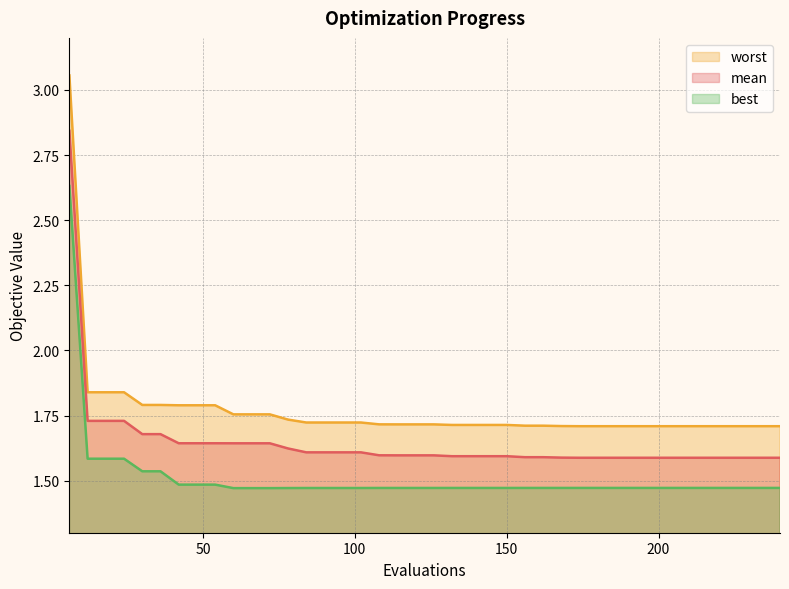

Reading left to right, what are all the values shown in this chart?

mean: 6=2.8	12=1.7	18=1.7	24=1.7	30=1.7	36=1.7	42=1.6	48=1.6	54=1.6	60=1.6	66=1.6	72=1.6	78=1.6	84=1.6	90=1.6	96=1.6	102=1.6	108=1.6	114=1.6	120=1.6	126=1.6	132=1.6	138=1.6	144=1.6	150=1.6	156=1.6	162=1.6	168=1.6	174=1.6	180=1.6	186=1.6	192=1.6	198=1.6	204=1.6	210=1.6	216=1.6	222=1.6	228=1.6	234=1.6	240=1.6
best: 6=2.6	12=1.6	18=1.6	24=1.6	30=1.5	36=1.5	42=1.5	48=1.5	54=1.5	60=1.5	66=1.5	72=1.5	78=1.5	84=1.5	90=1.5	96=1.5	102=1.5	108=1.5	114=1.5	120=1.5	126=1.5	132=1.5	138=1.5	144=1.5	150=1.5	156=1.5	162=1.5	168=1.5	174=1.5	180=1.5	186=1.5	192=1.5	198=1.5	204=1.5	210=1.5	216=1.5	222=1.5	228=1.5	234=1.5	240=1.5
worst: 6=3.1	12=1.8	18=1.8	24=1.8	30=1.8	36=1.8	42=1.8	48=1.8	54=1.8	60=1.8	66=1.8	72=1.8	78=1.7	84=1.7	90=1.7	96=1.7	102=1.7	108=1.7	114=1.7	120=1.7	126=1.7	132=1.7	138=1.7	144=1.7	150=1.7	156=1.7	162=1.7	168=1.7	174=1.7	180=1.7	186=1.7	192=1.7	198=1.7	204=1.7	210=1.7	216=1.7	222=1.7	228=1.7	234=1.7	240=1.7